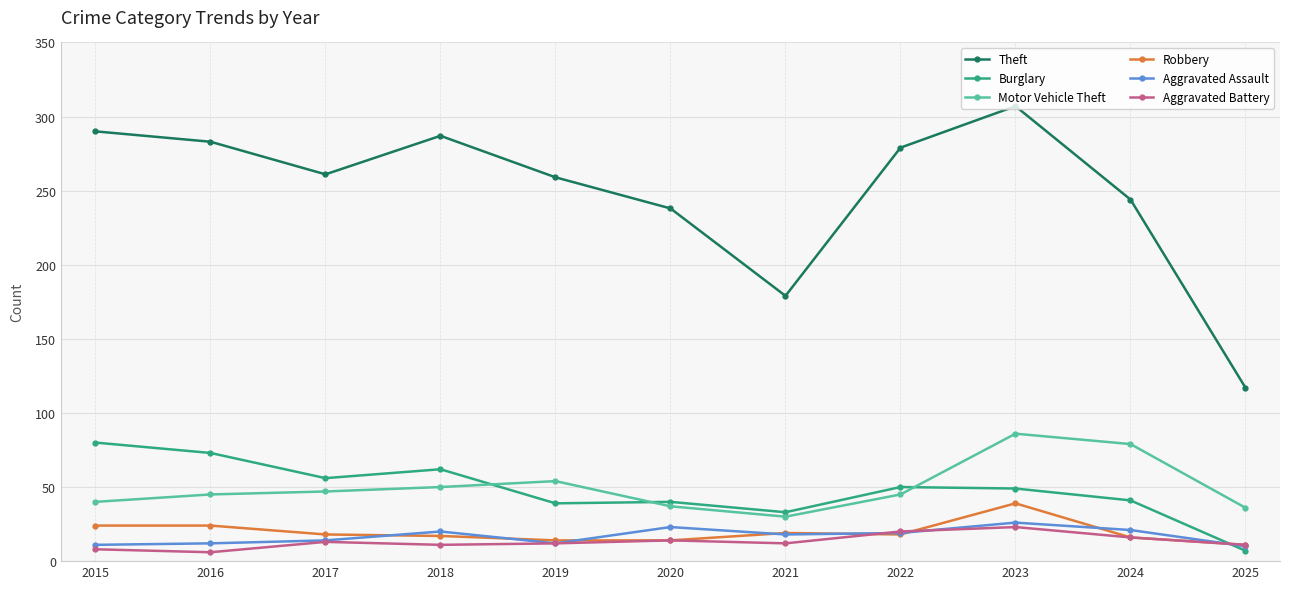

Which series has the largest total across all categories?

Theft